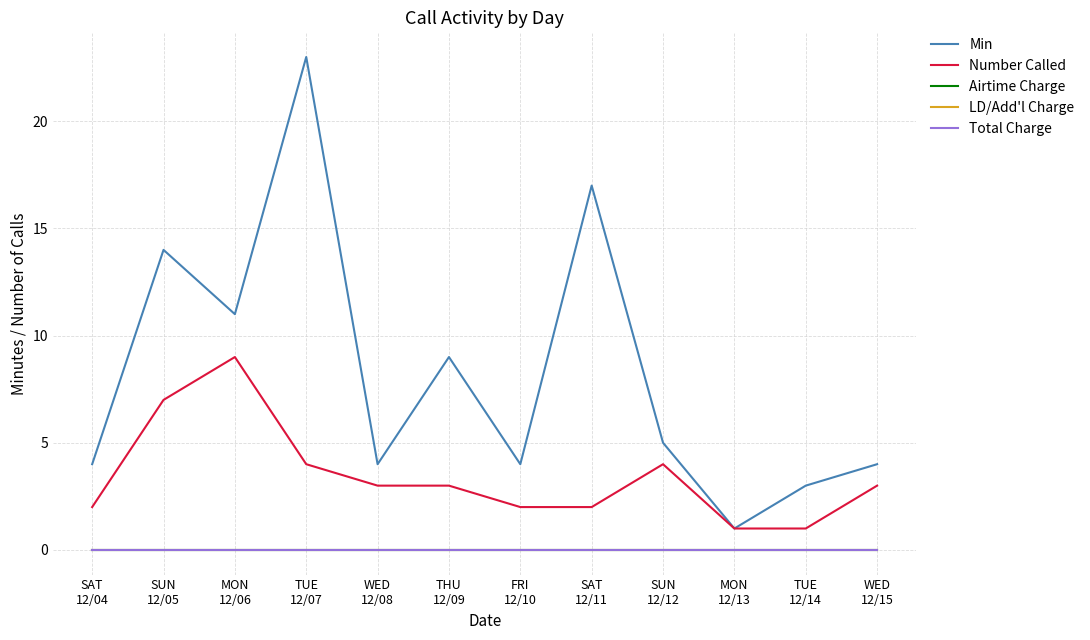

Does the chart have visible grid lines?

Yes